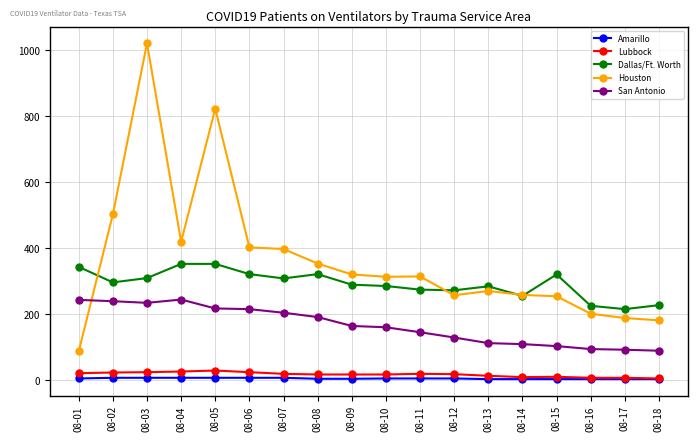

At which category does Houston reach its first local peak?

08-03